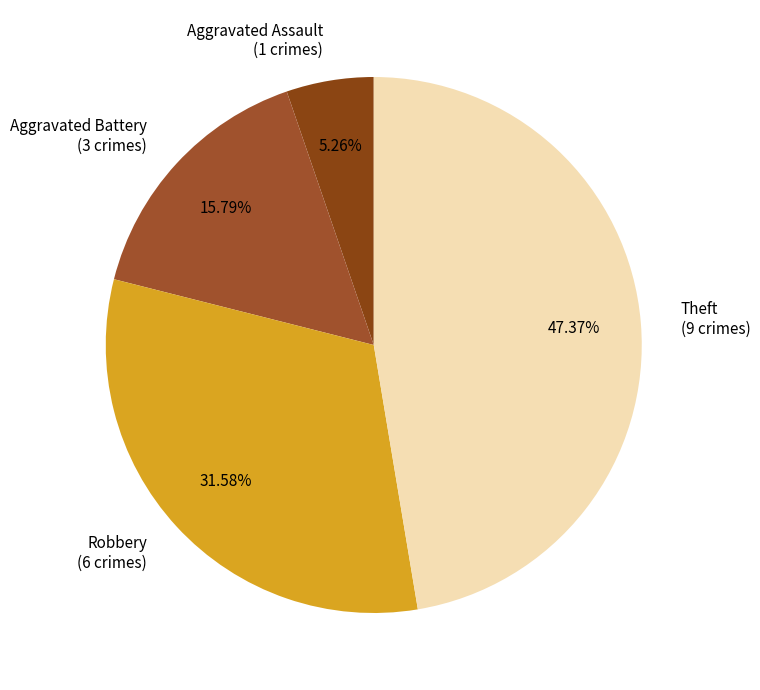

Approximately how many times larger is the value at Aggravated Battery (3 crimes) compared to Robbery (6 crimes)?

0.5